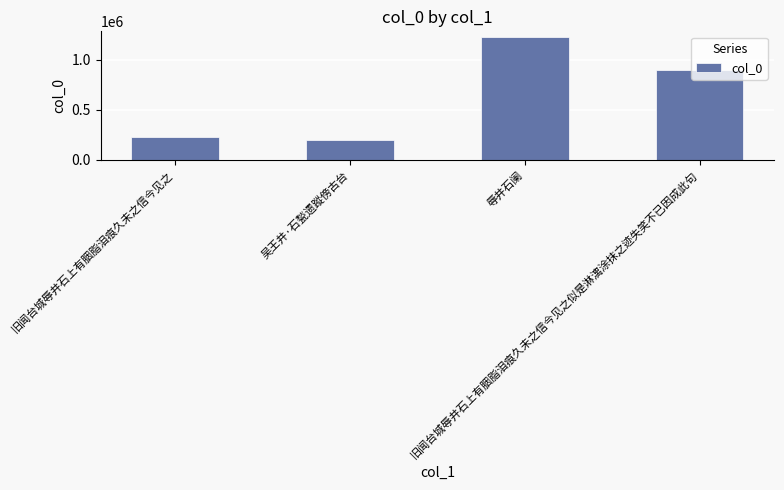

The chart shows a value of 1339970 at 旧闻台城辱井石上有胭脂泪痕久未之信今见之似是淋漓涂抹之迹失笑不已因成此句. True or false?

False